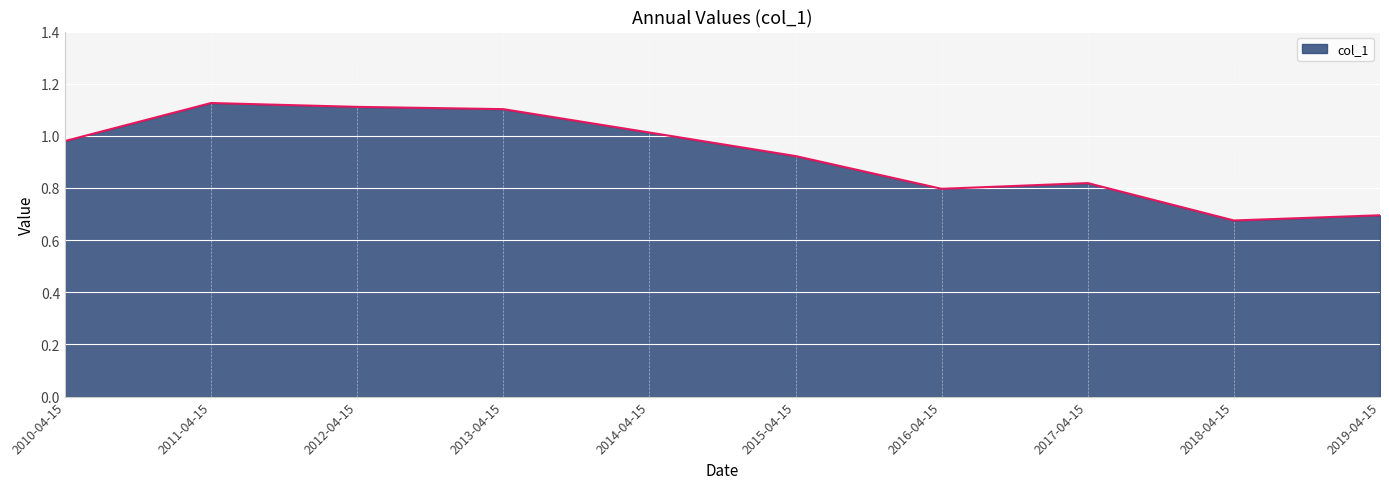

Which category has the highest value across all series?

2011-04-15